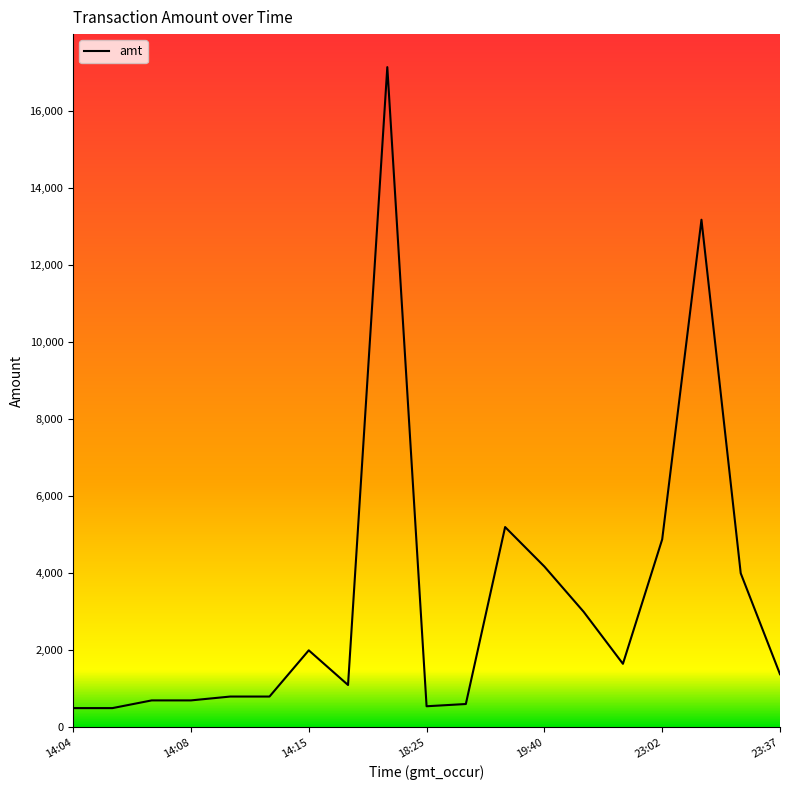

What is the maximum value shown in the chart?

17138.0